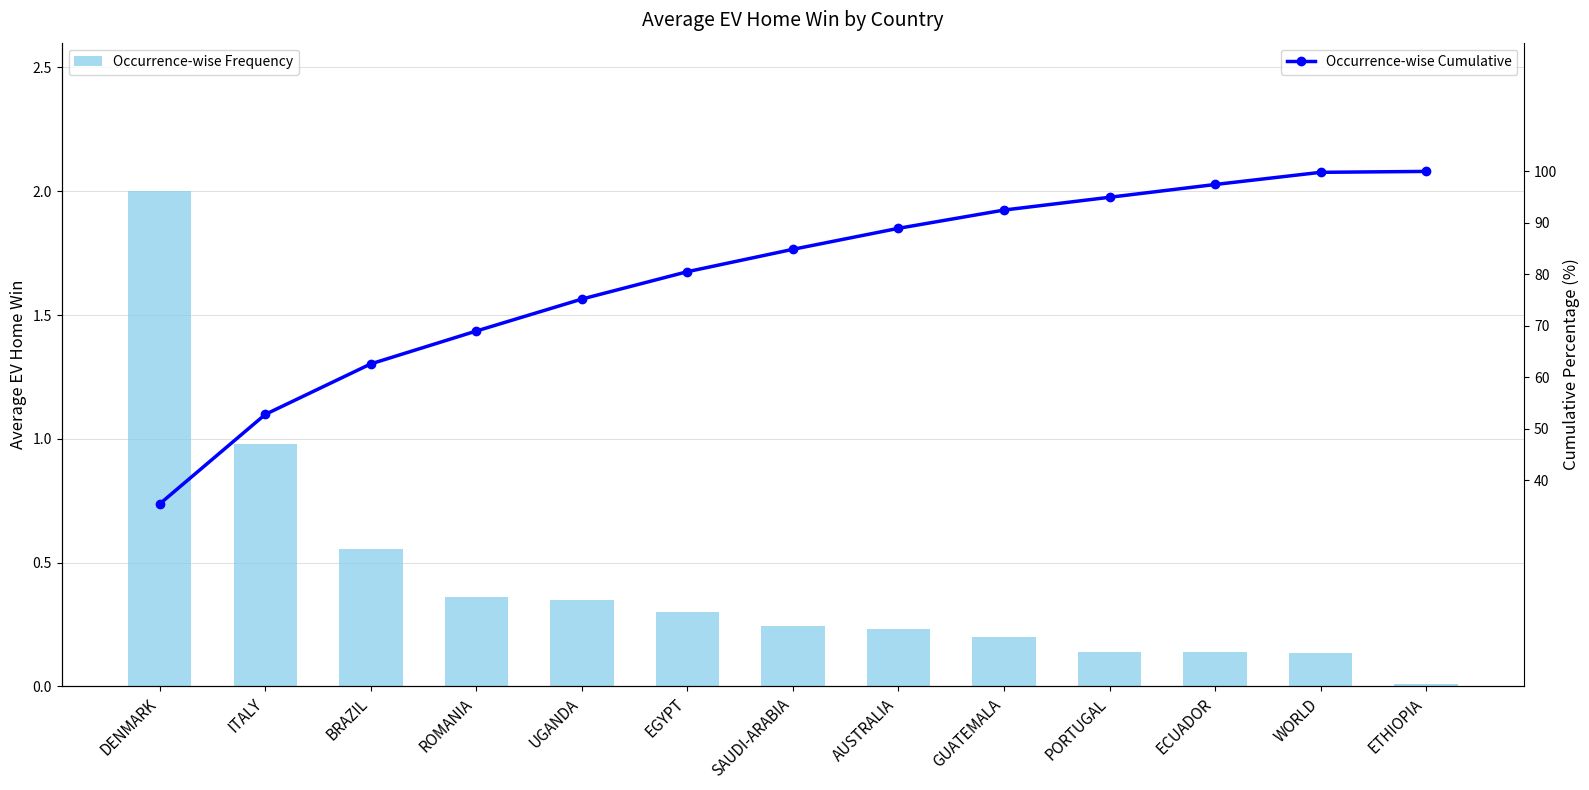

Which label corresponds to the smallest value in the chart?

ETHIOPIA